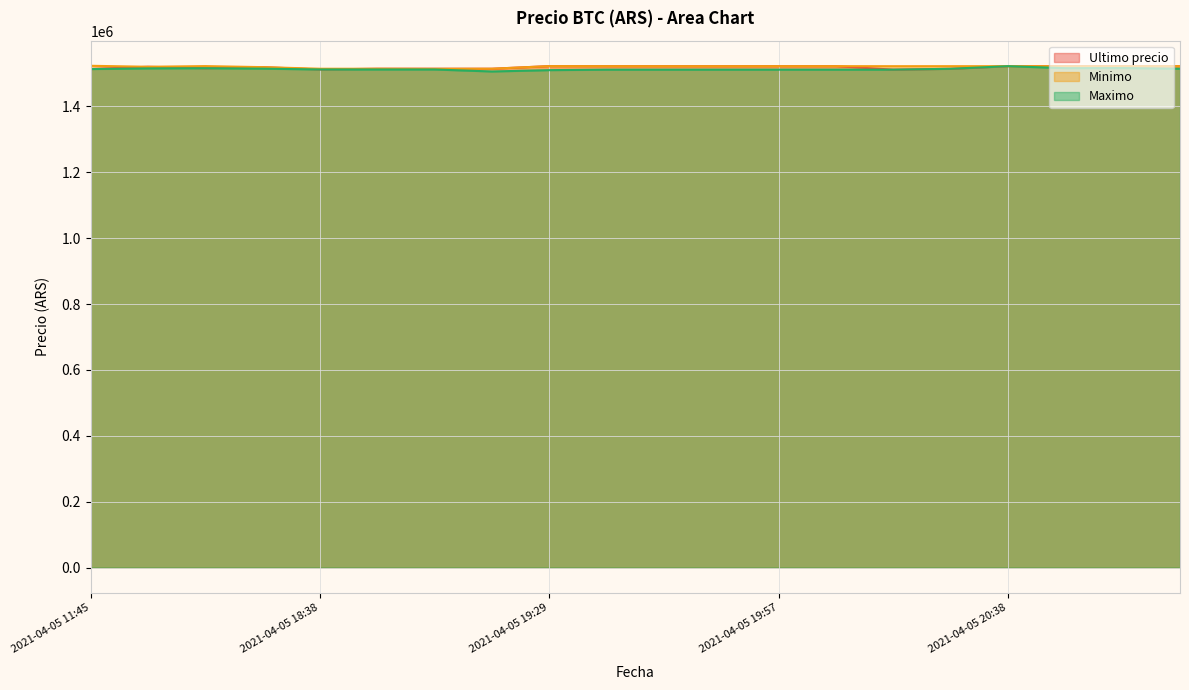

At which label does Minimo reach its peak?

2021-04-05 11:45